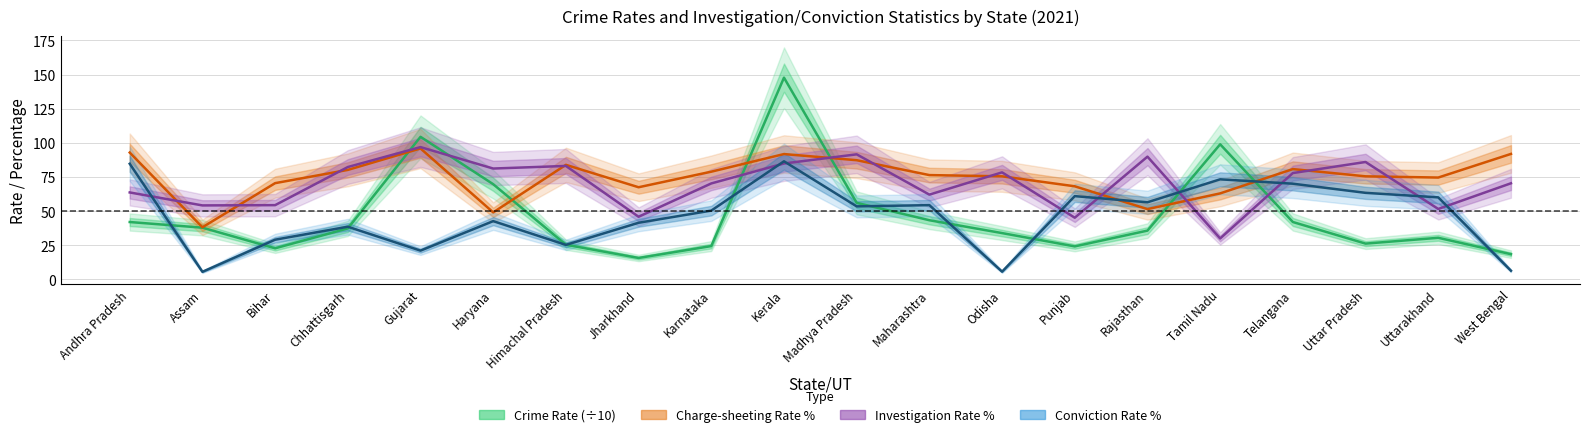

Is this an area chart (filled region under the line)?

No